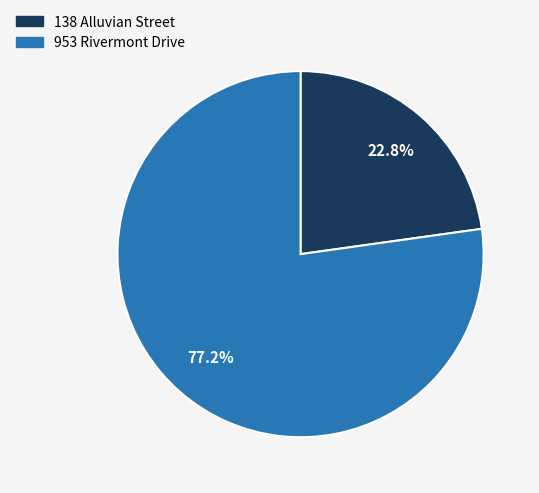

Which category accounts for the majority?

953 Rivermont Drive